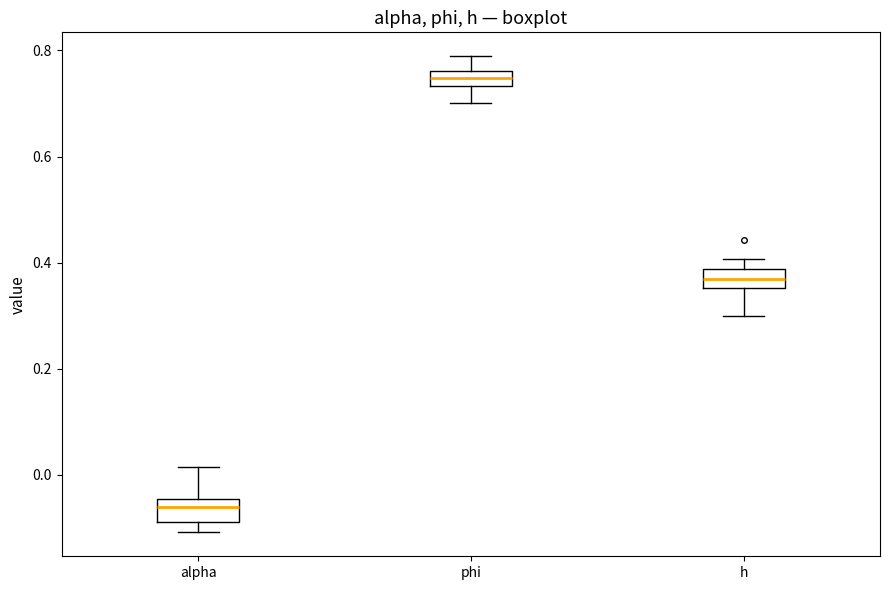

Where is the upper edge of the box for h on the y-axis? The values are not printed on the chart, so give them approximately, as read against the axis.

0.38